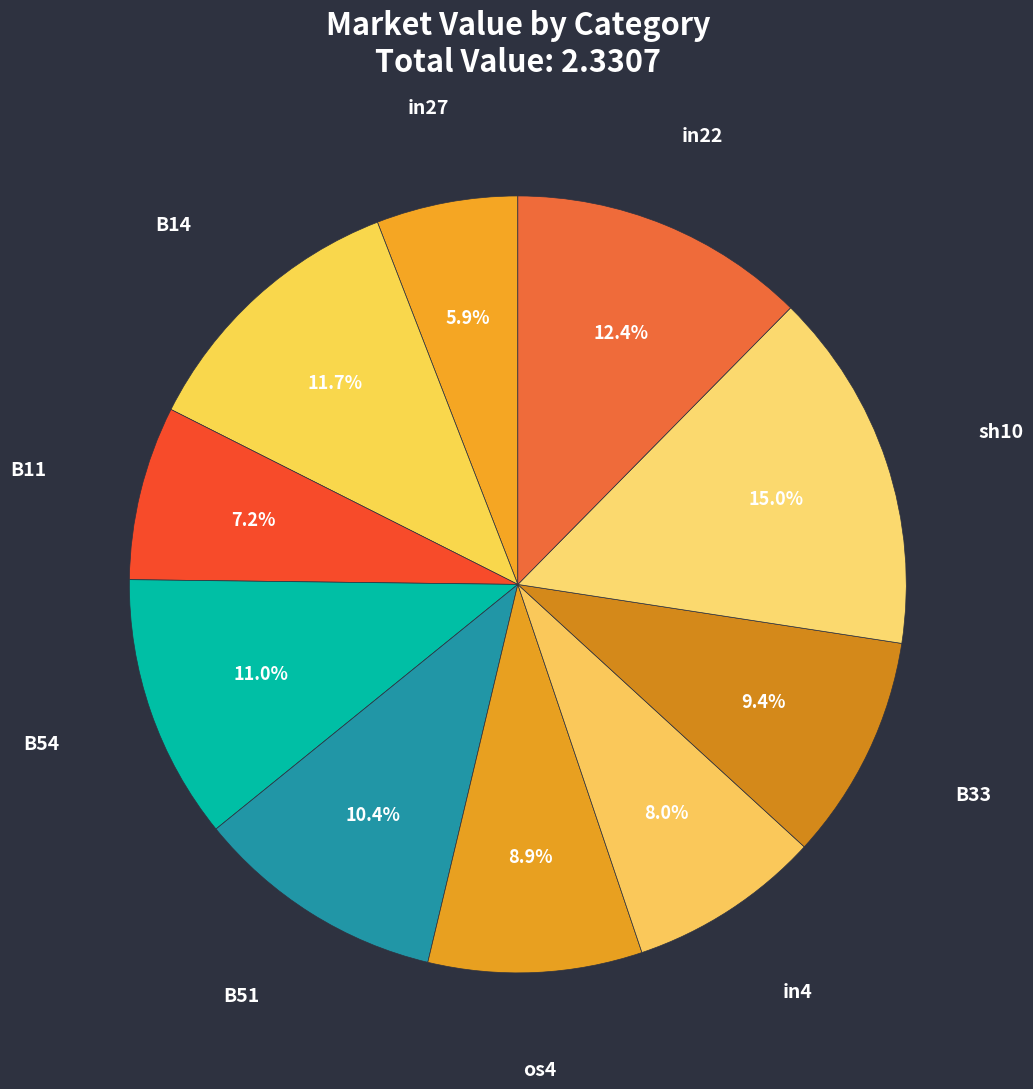

True or false: B51 accounts for 10% of the total.

True